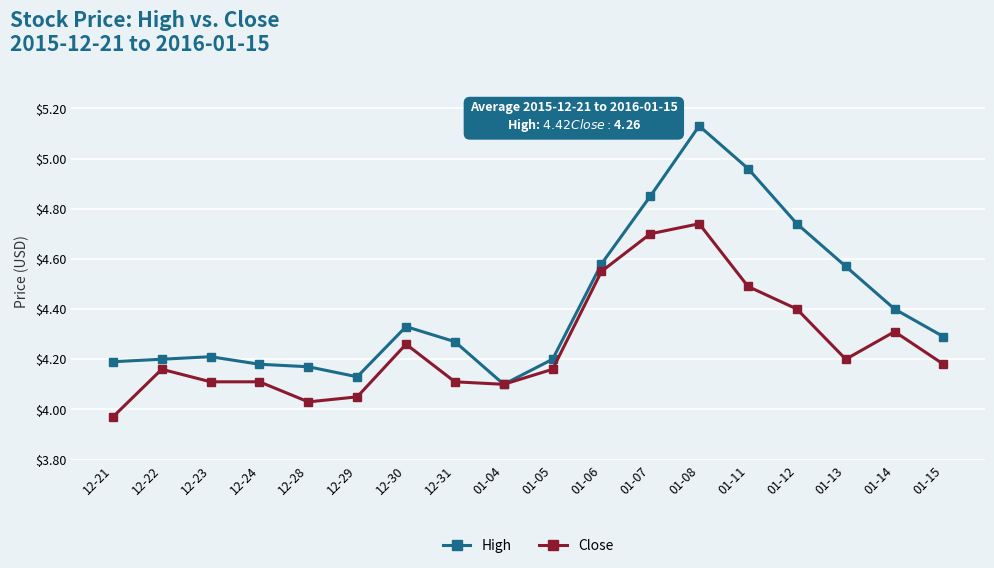

What are all the series names shown in the legend?

High, Close